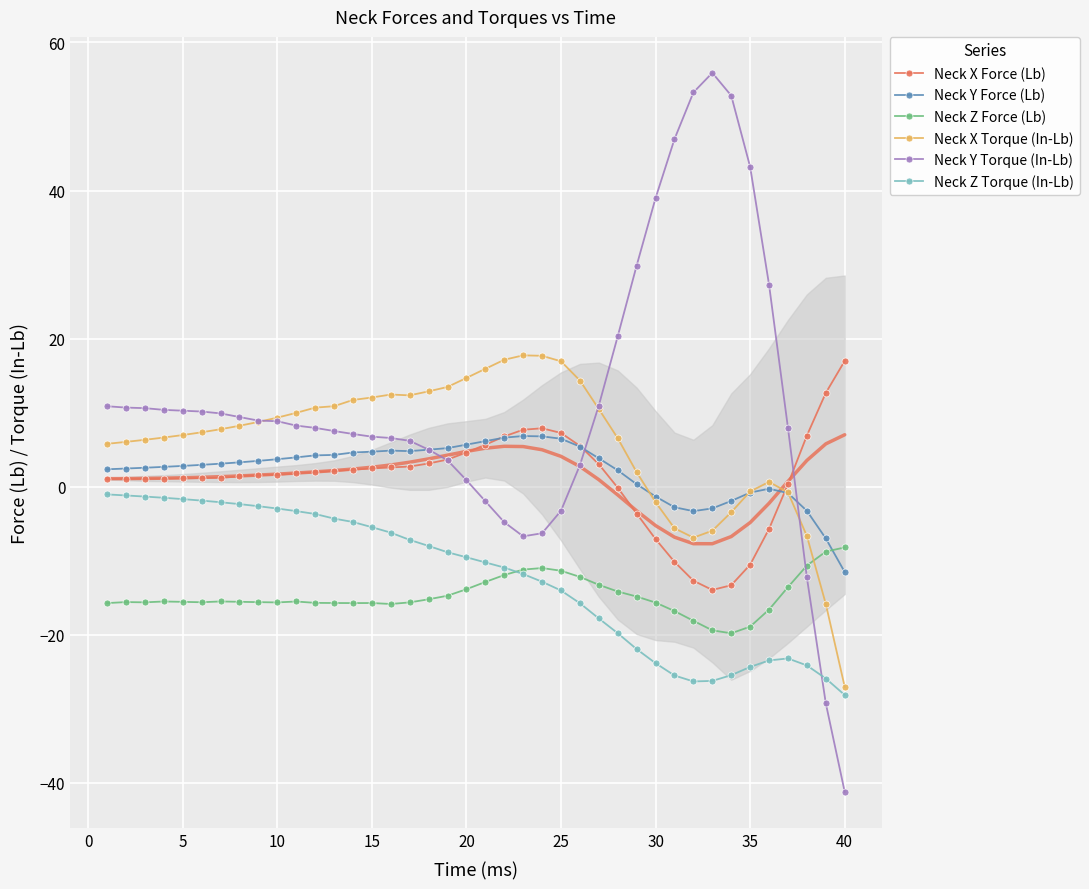

How many interior local peaks does the Neck Z Force (Lb) series have?

6